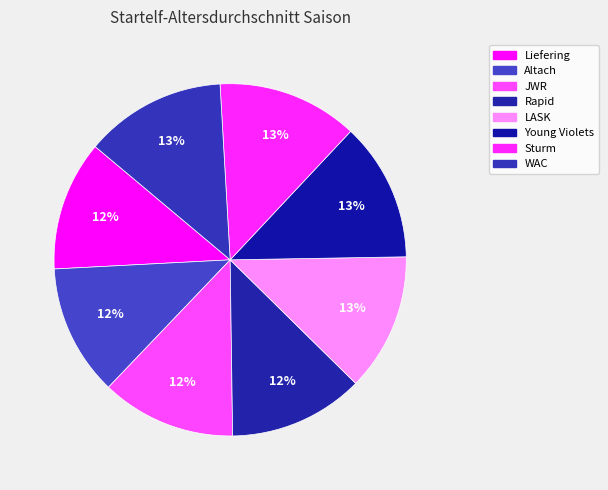

To the nearest percent, what percentage of the pie is Liefering?

12%